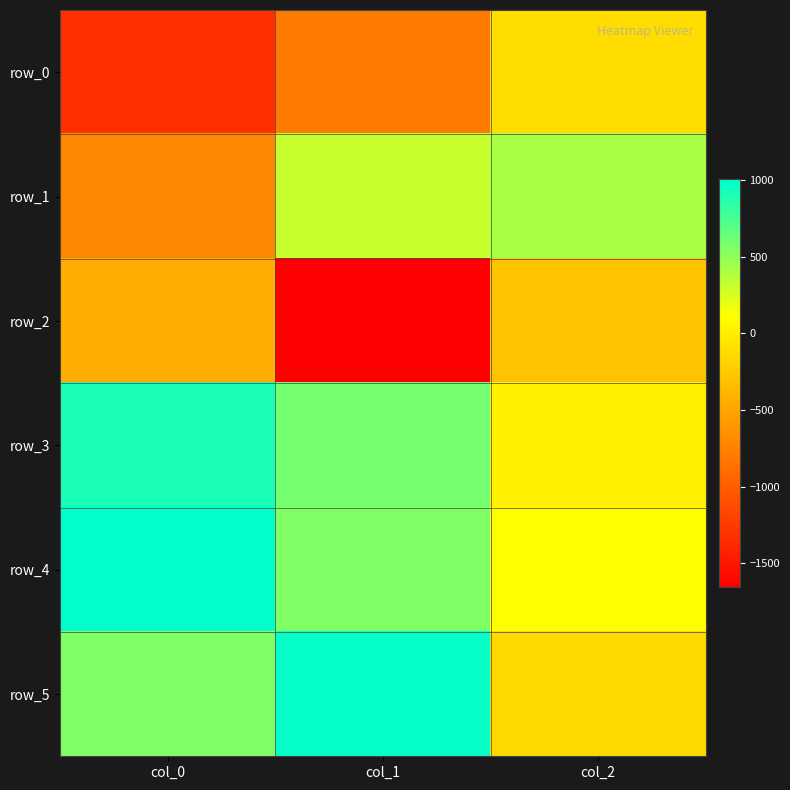

The value of row_4 at col_2 is 105.7. True or false?

True